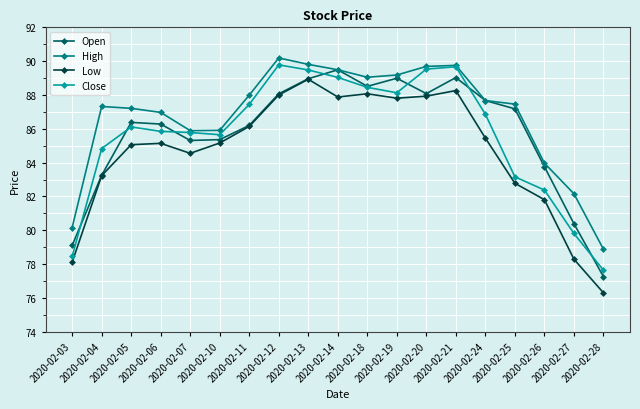

Where do Open and Close first cross each other?

2020-02-03 and 2020-02-04